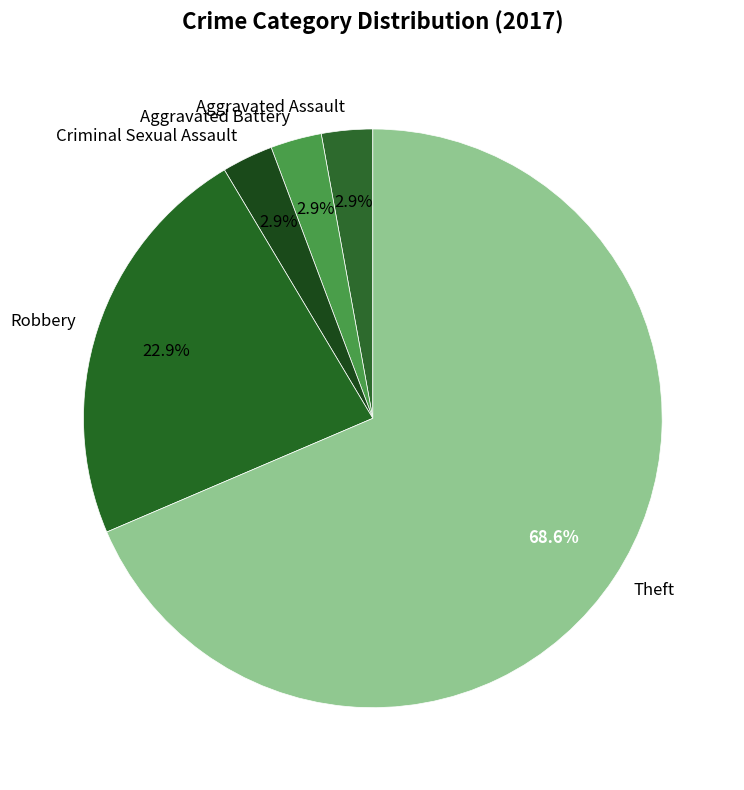

What percentage is the Criminal Sexual Assault slice, to the nearest percent?

3%